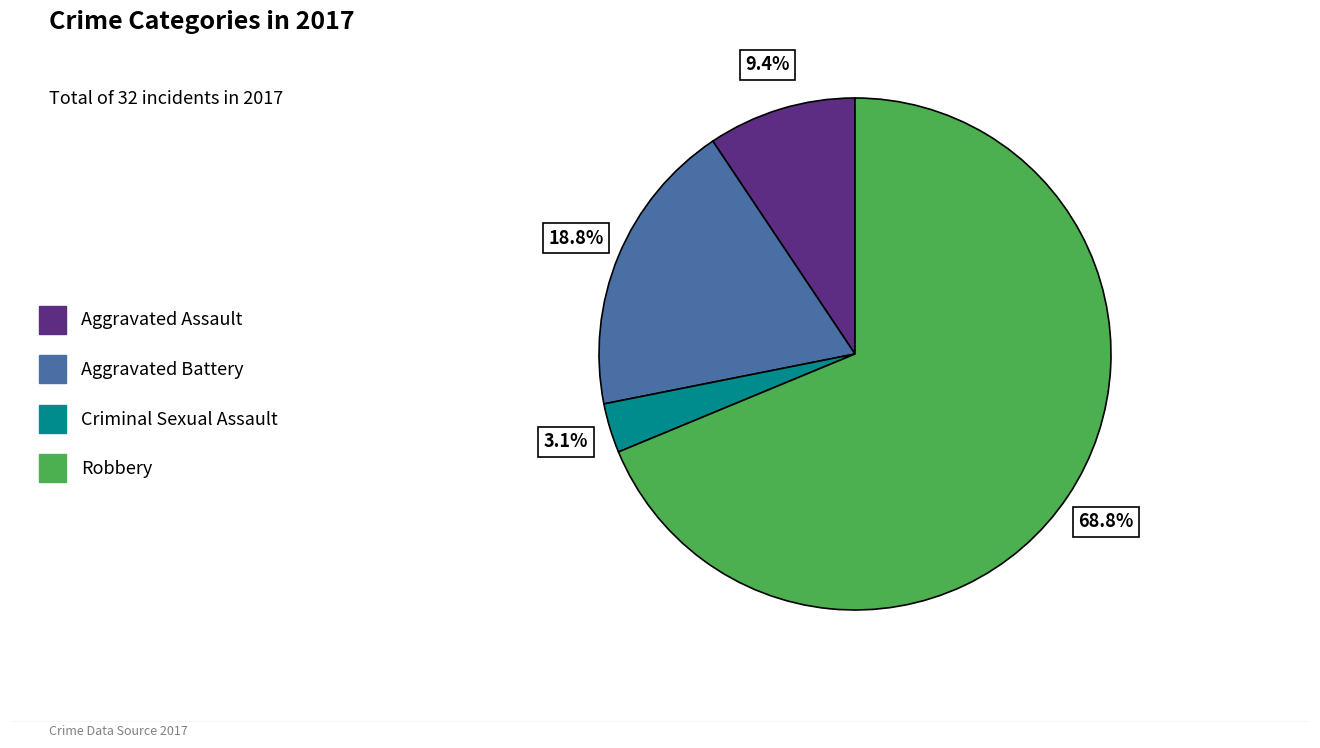

Which has a higher value, Aggravated Battery or Robbery?

Robbery